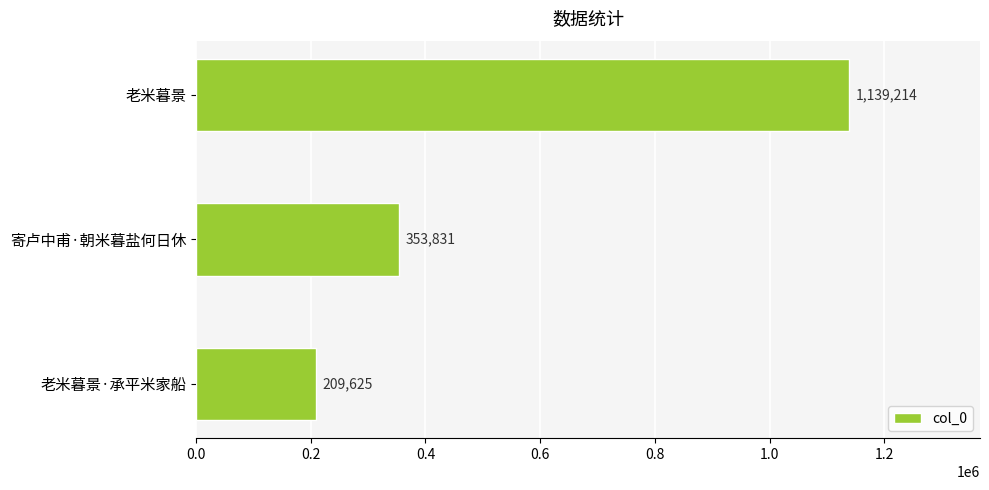

How many distinct data groups are displayed?

1